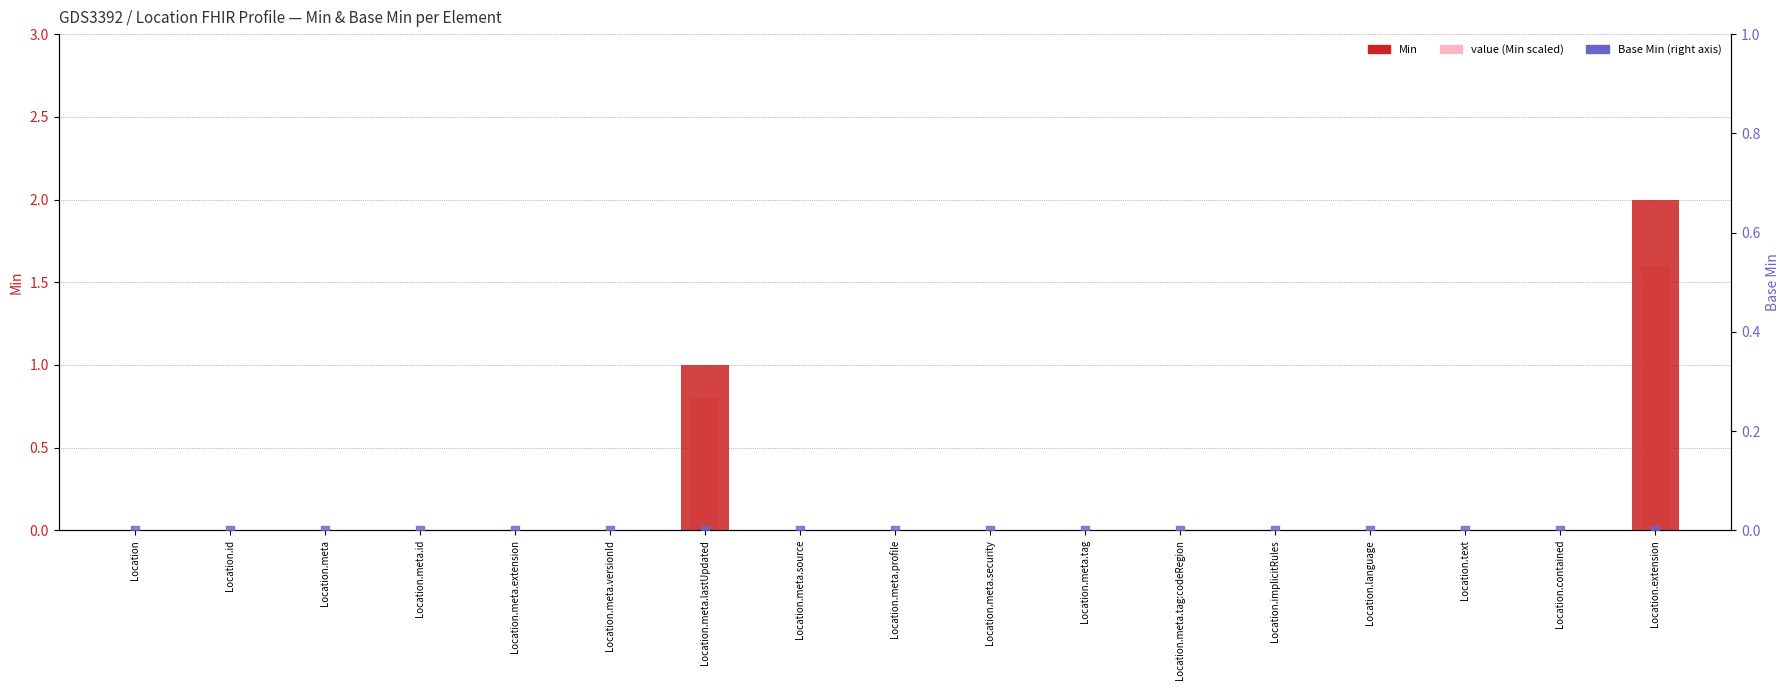

Which series has the widest spread of Y values?

Min